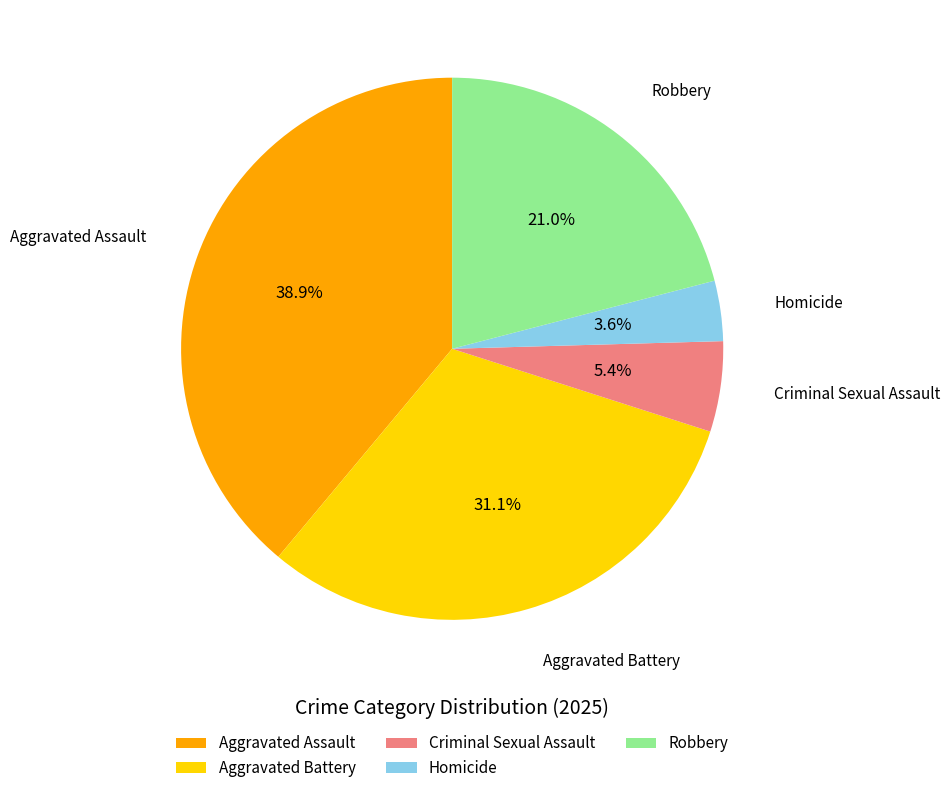

Does Homicide account for over 50% of the chart?

No